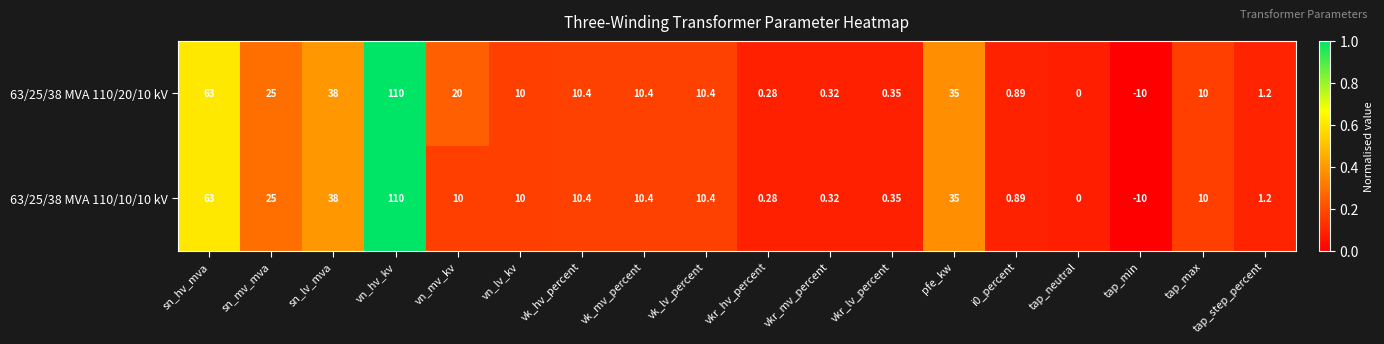

At which label does 63/25/38 MVA 110/20/10 kV first exceed 10?

sn_hv_mva